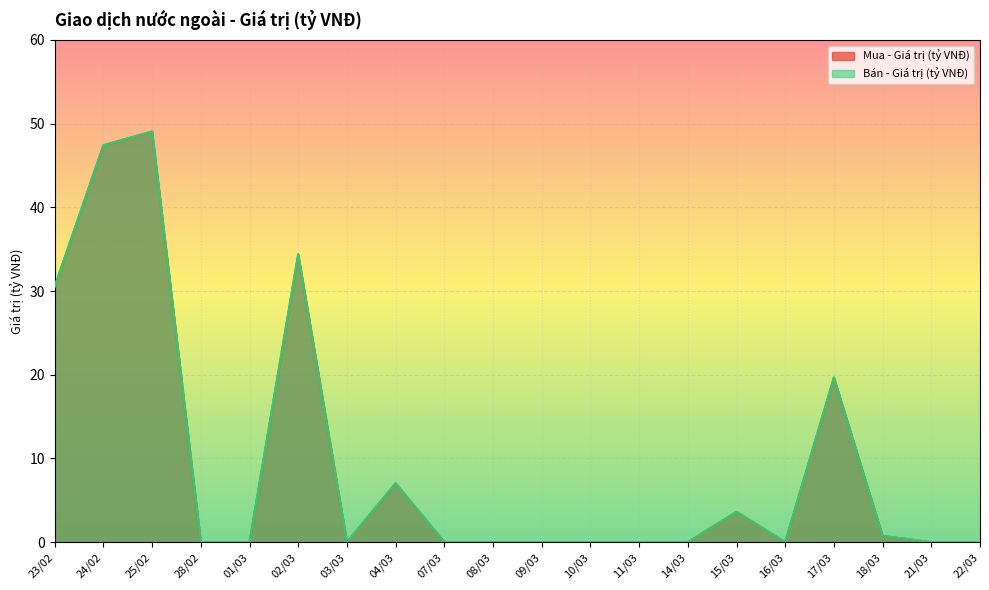

At which label is Mua - Giá trị (tỷ VNĐ) closest to 24?

17/03